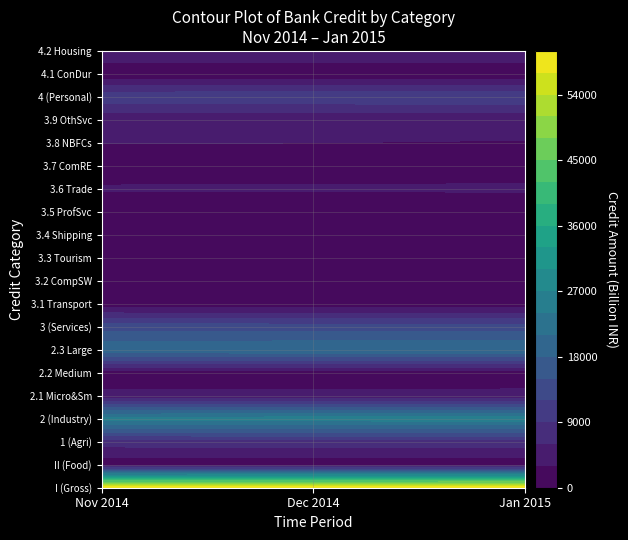

Count the number of data series in this chart.

1